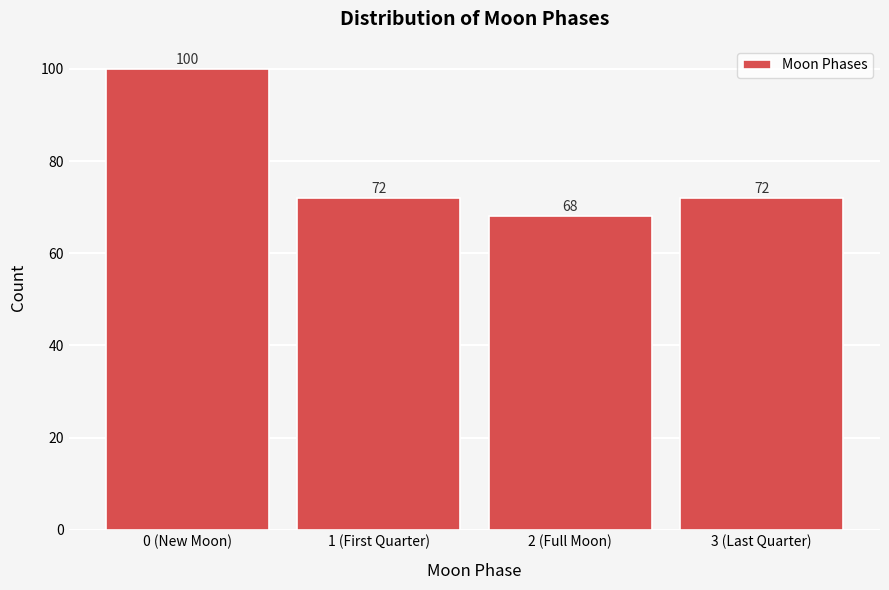

Reading left to right, list all the values displayed in this chart.

100	72	68	72